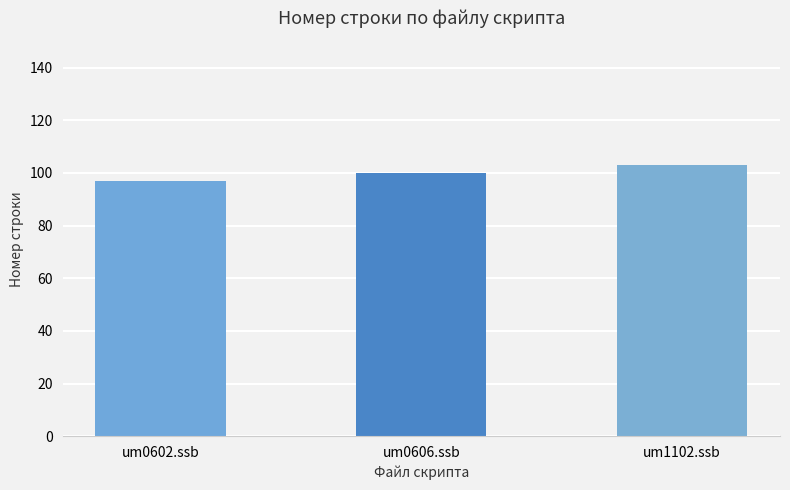

What is the label of the 3rd bar from the right?

um0602.ssb